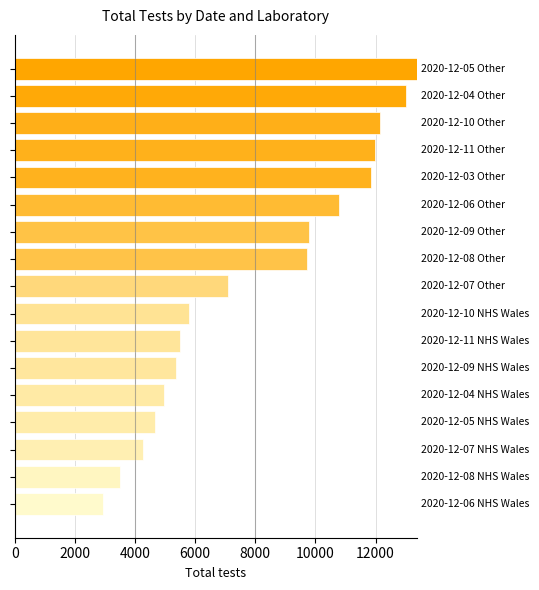

Reading bottom to top, transcribe all the data shown in this chart.

2947	3488	4260	4672	4960	5350	5494	5793	7100	9710	9788	10774	11847	11969	12159	13003	13365